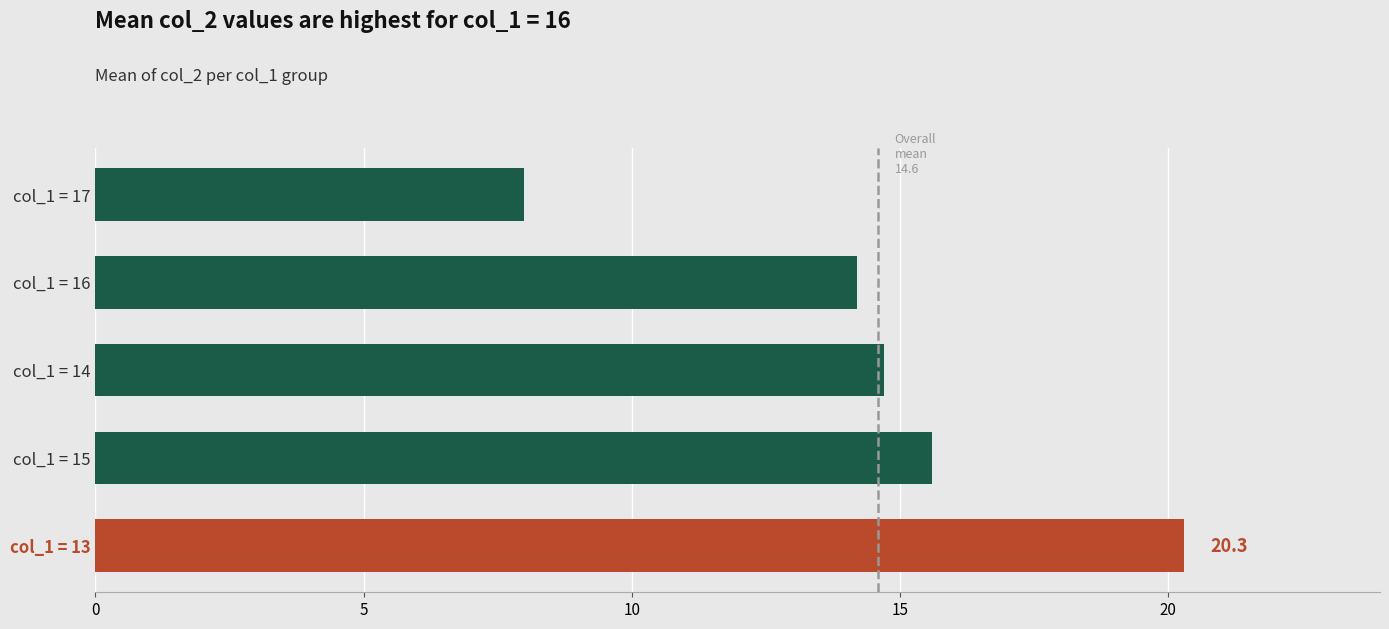

Where does the data first go above 14?

col_1=16